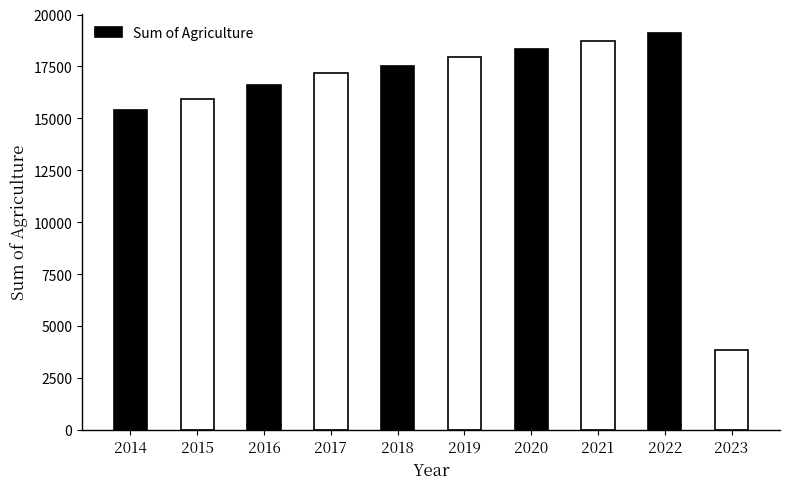

Rank the categories by value from highest to lowest.

2022, 2021, 2020, 2019, 2018, 2017, 2016, 2015, 2014, 2023